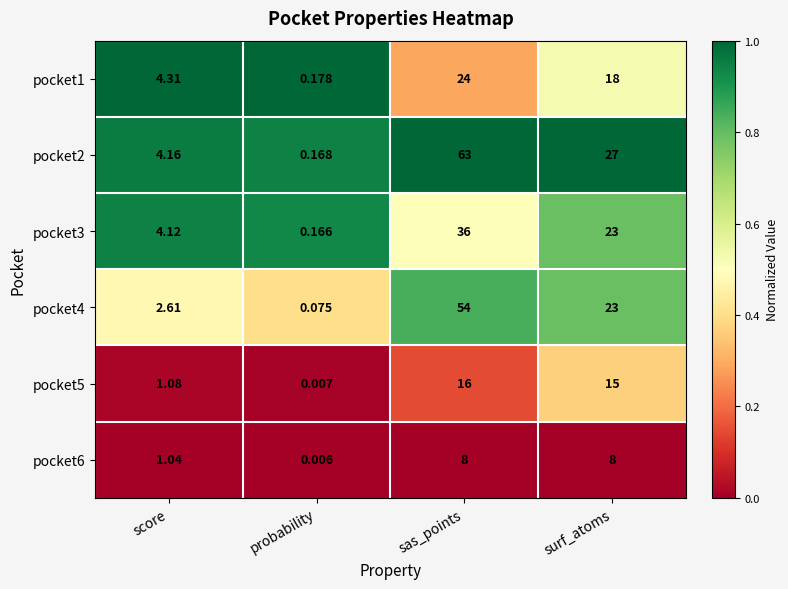

Where is pocket6 nearest to the value 4?

score